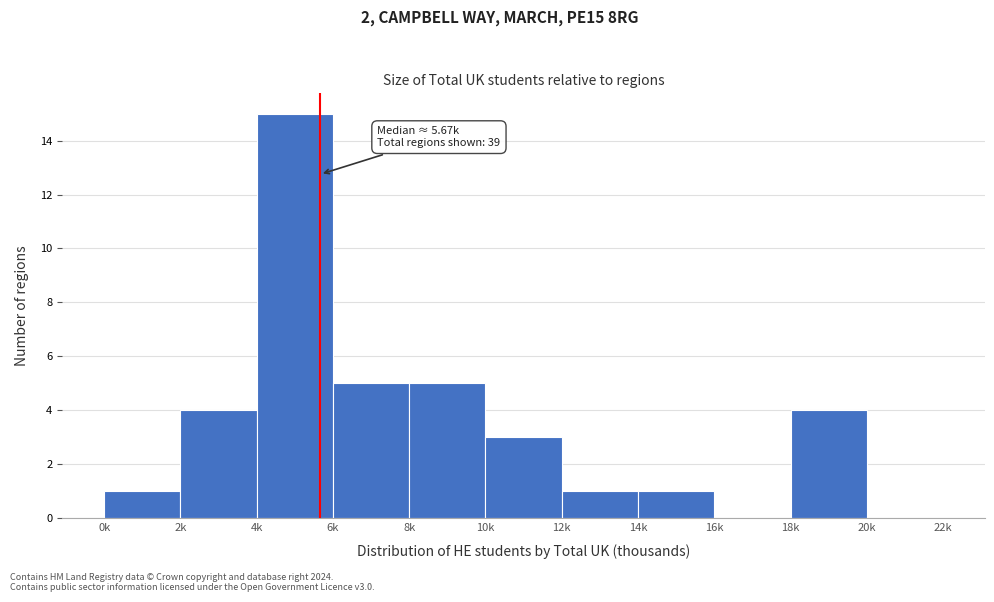

Reading right to left, transcribe all the data shown in this chart.

20k=0	18k=4	16k=0	14k=1	12k=1	10k=3	8k=5	6k=5	4k=15	2k=4	0k=1